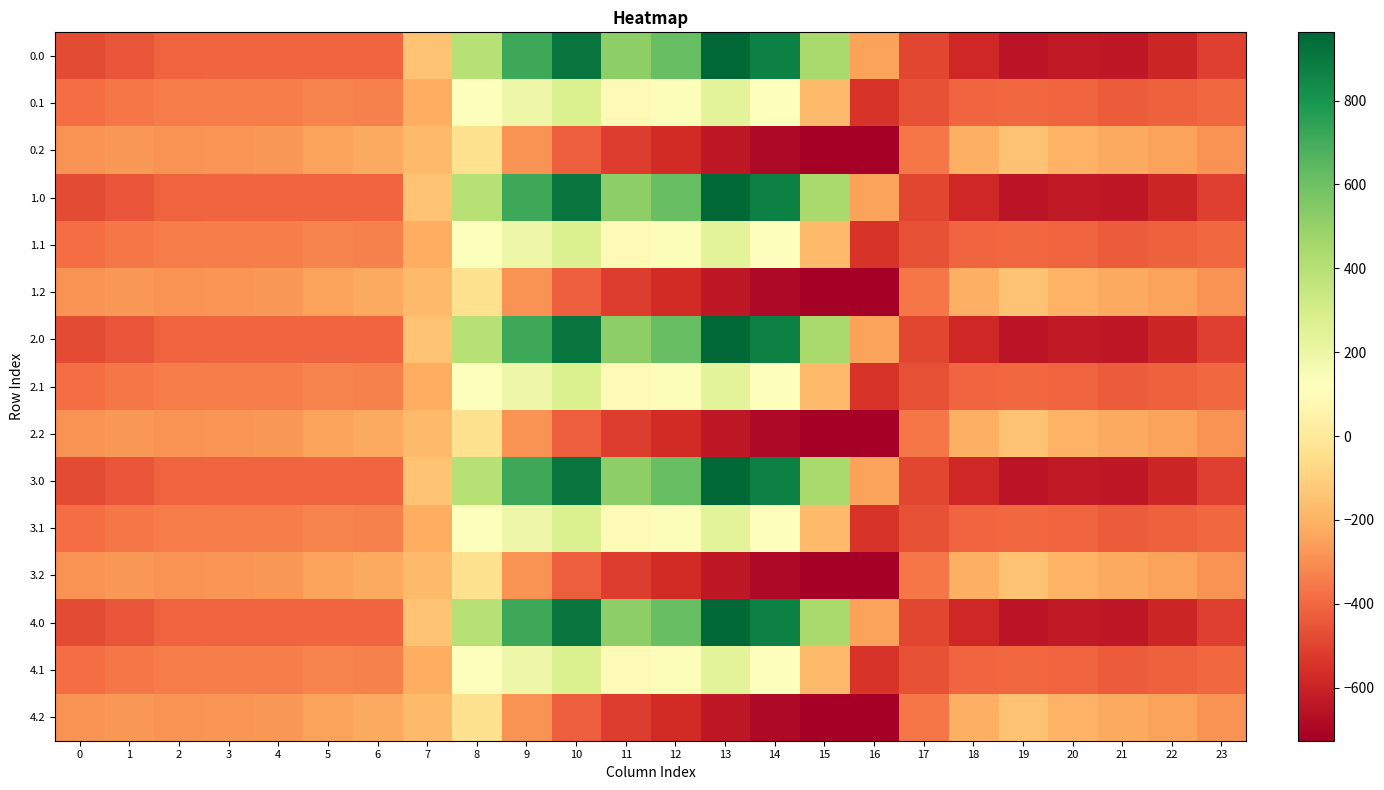

Reading left to right, transcribe all the data shown in this chart.

0.0: 0=-482.0	1=-449.5	2=-410.3	3=-404.4	4=-404.9	5=-403.8	6=-408.0	7=-150.1	8=395.3	9=716.9	10=916.2	11=516.0	12=619.4	13=962.7	14=870.3	15=443.0	16=-250.9	17=-494.8	18=-586.7	19=-649.2	20=-629.9	21=-638.4	22=-592.3	23=-511.3
0.1: 0=-384.6	1=-361.1	2=-347.9	3=-342.7	4=-339.6	5=-325.7	6=-332.2	7=-217.1	8=125.2	9=191.1	10=274.1	11=87.0	12=134.6	13=241.5	14=113.7	15=-173.1	16=-547.3	17=-466.6	18=-405.4	19=-400.2	20=-414.5	21=-432.4	22=-419.9	23=-399.4
0.2: 0=-287.1	1=-272.7	2=-285.5	3=-281.0	4=-274.4	5=-245.0	6=-228.8	7=-176.6	8=-35.3	9=-288.5	10=-423.5	11=-520.6	12=-571.2	13=-640.4	14=-687.4	15=-725.8	16=-726.6	17=-362.4	18=-210.0	19=-151.0	20=-199.2	21=-226.4	22=-247.4	23=-287.5
1.0: 0=-482.0	1=-449.5	2=-410.3	3=-404.4	4=-404.9	5=-403.8	6=-408.0	7=-150.1	8=395.3	9=716.9	10=916.2	11=516.0	12=619.4	13=962.7	14=870.3	15=443.0	16=-250.9	17=-494.8	18=-586.7	19=-649.2	20=-629.9	21=-638.4	22=-592.3	23=-511.3
1.1: 0=-384.6	1=-361.1	2=-347.9	3=-342.7	4=-339.6	5=-325.7	6=-332.2	7=-217.1	8=125.2	9=191.1	10=274.1	11=87.0	12=134.6	13=241.5	14=113.7	15=-173.1	16=-547.3	17=-466.6	18=-405.4	19=-400.2	20=-414.5	21=-432.4	22=-419.9	23=-399.4
1.2: 0=-287.1	1=-272.7	2=-285.5	3=-281.0	4=-274.4	5=-245.0	6=-228.8	7=-176.6	8=-35.3	9=-288.5	10=-423.5	11=-520.6	12=-571.2	13=-640.4	14=-687.4	15=-725.8	16=-726.6	17=-362.4	18=-210.0	19=-151.0	20=-199.2	21=-226.4	22=-247.4	23=-287.5
2.0: 0=-482.0	1=-449.5	2=-410.3	3=-404.4	4=-404.9	5=-403.8	6=-408.0	7=-150.1	8=395.3	9=716.9	10=916.2	11=516.0	12=619.4	13=962.7	14=870.3	15=443.0	16=-250.9	17=-494.8	18=-586.7	19=-649.2	20=-629.9	21=-638.4	22=-592.3	23=-511.3
2.1: 0=-384.6	1=-361.1	2=-347.9	3=-342.7	4=-339.6	5=-325.7	6=-332.2	7=-217.1	8=125.2	9=191.1	10=274.1	11=87.0	12=134.6	13=241.5	14=113.7	15=-173.1	16=-547.3	17=-466.6	18=-405.4	19=-400.2	20=-414.5	21=-432.4	22=-419.9	23=-399.4
2.2: 0=-287.1	1=-272.7	2=-285.5	3=-281.0	4=-274.4	5=-245.0	6=-228.8	7=-176.6	8=-35.3	9=-288.5	10=-423.5	11=-520.6	12=-571.2	13=-640.4	14=-687.4	15=-725.8	16=-726.6	17=-362.4	18=-210.0	19=-151.0	20=-199.2	21=-226.4	22=-247.4	23=-287.5
3.0: 0=-482.0	1=-449.5	2=-410.3	3=-404.4	4=-404.9	5=-403.8	6=-408.0	7=-150.1	8=395.3	9=716.9	10=916.2	11=516.0	12=619.4	13=962.7	14=870.3	15=443.0	16=-250.9	17=-494.8	18=-586.7	19=-649.2	20=-629.9	21=-638.4	22=-592.3	23=-511.3
3.1: 0=-384.6	1=-361.1	2=-347.9	3=-342.7	4=-339.6	5=-325.7	6=-332.2	7=-217.1	8=125.2	9=191.1	10=274.1	11=87.0	12=134.6	13=241.5	14=113.7	15=-173.1	16=-547.3	17=-466.6	18=-405.4	19=-400.2	20=-414.5	21=-432.4	22=-419.9	23=-399.4
3.2: 0=-287.1	1=-272.7	2=-285.5	3=-281.0	4=-274.4	5=-245.0	6=-228.8	7=-176.6	8=-35.3	9=-288.5	10=-423.5	11=-520.6	12=-571.2	13=-640.4	14=-687.4	15=-725.8	16=-726.6	17=-362.4	18=-210.0	19=-151.0	20=-199.2	21=-226.4	22=-247.4	23=-287.5
4.0: 0=-482.0	1=-449.5	2=-410.3	3=-404.4	4=-404.9	5=-403.8	6=-408.0	7=-150.1	8=395.3	9=716.9	10=916.2	11=516.0	12=619.4	13=962.7	14=870.3	15=443.0	16=-250.9	17=-494.8	18=-586.7	19=-649.2	20=-629.9	21=-638.4	22=-592.3	23=-511.3
4.1: 0=-384.6	1=-361.1	2=-347.9	3=-342.7	4=-339.6	5=-325.7	6=-332.2	7=-217.1	8=125.2	9=191.1	10=274.1	11=87.0	12=134.6	13=241.5	14=113.7	15=-173.1	16=-547.3	17=-466.6	18=-405.4	19=-400.2	20=-414.5	21=-432.4	22=-419.9	23=-399.4
4.2: 0=-287.1	1=-272.7	2=-285.5	3=-281.0	4=-274.4	5=-245.0	6=-228.8	7=-176.6	8=-35.3	9=-288.5	10=-423.5	11=-520.6	12=-571.2	13=-640.4	14=-687.4	15=-725.8	16=-726.6	17=-362.4	18=-210.0	19=-151.0	20=-199.2	21=-226.4	22=-247.4	23=-287.5